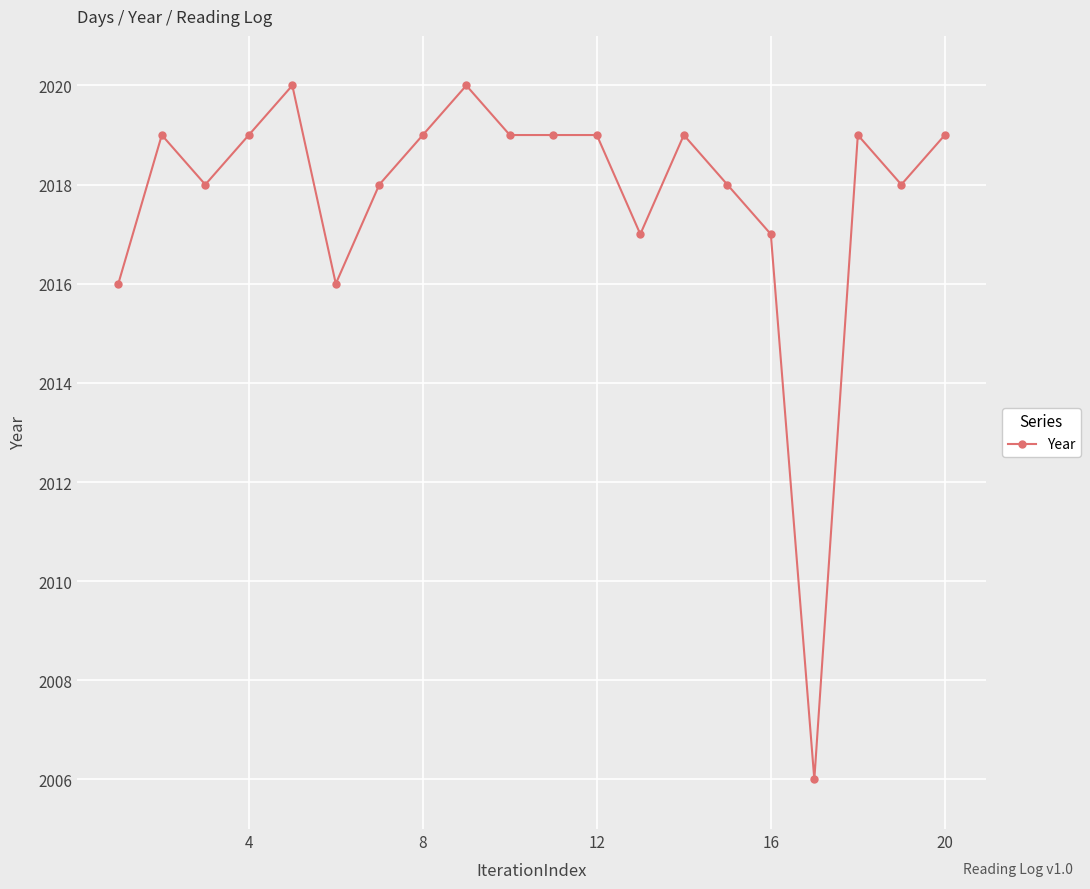

What is the maximum value shown in the chart?

2020